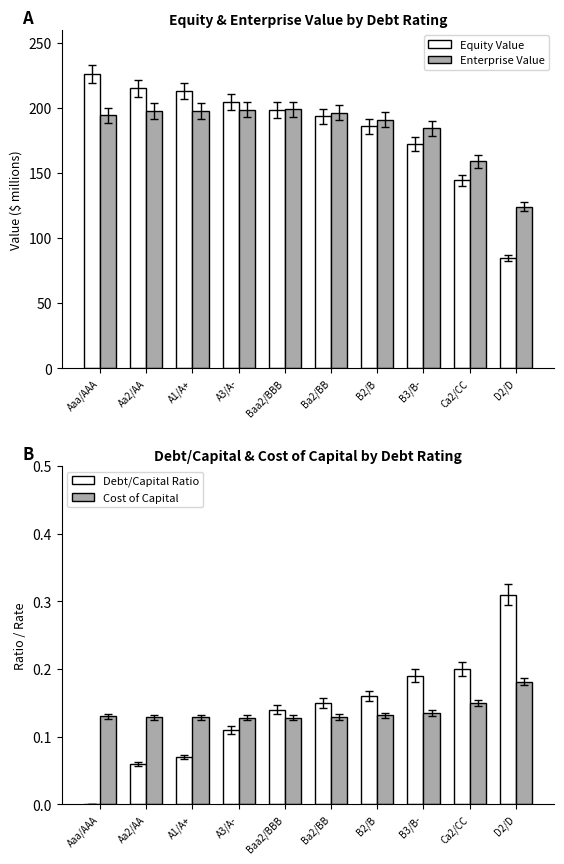

True or false: Enterprise Value has a value of 197.5 at Aa2/AA.

True